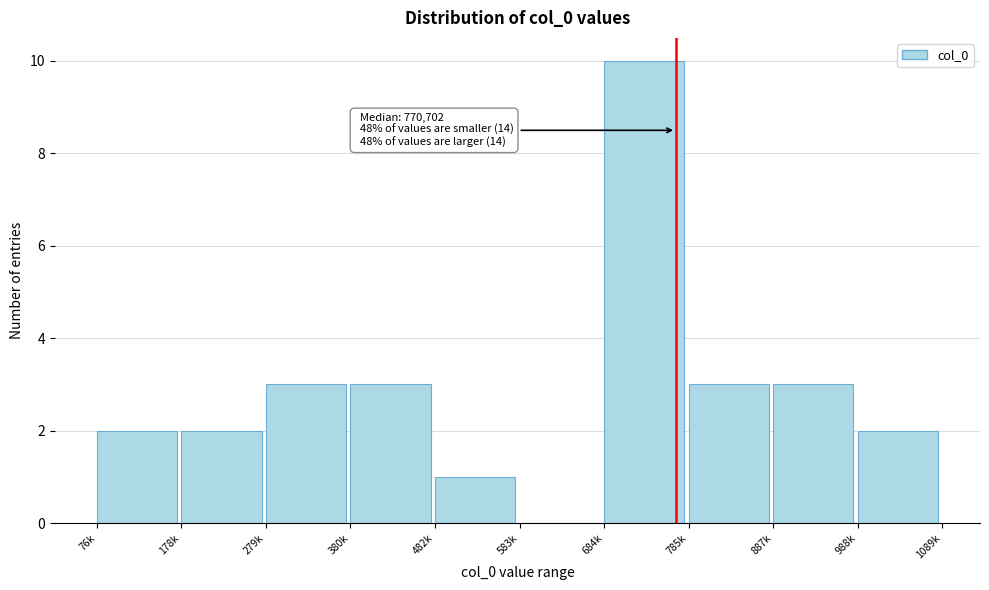

Reading left to right, extract all data points from this chart.

76k=2	178k=2	279k=3	380k=3	482k=1	583k=0	684k=10	785k=3	887k=3	988k=2